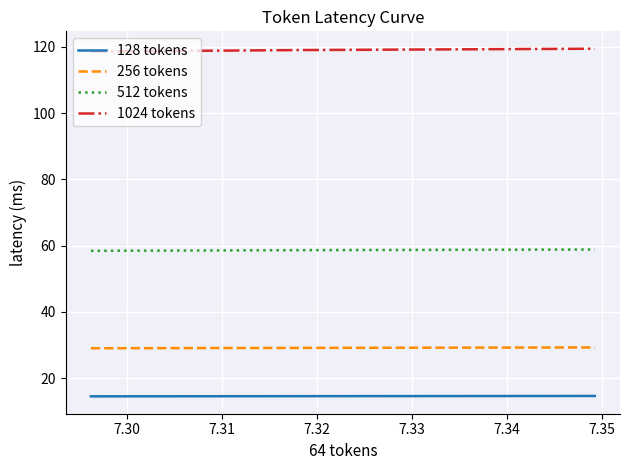

Which series has the largest total across all categories?

1024 tokens